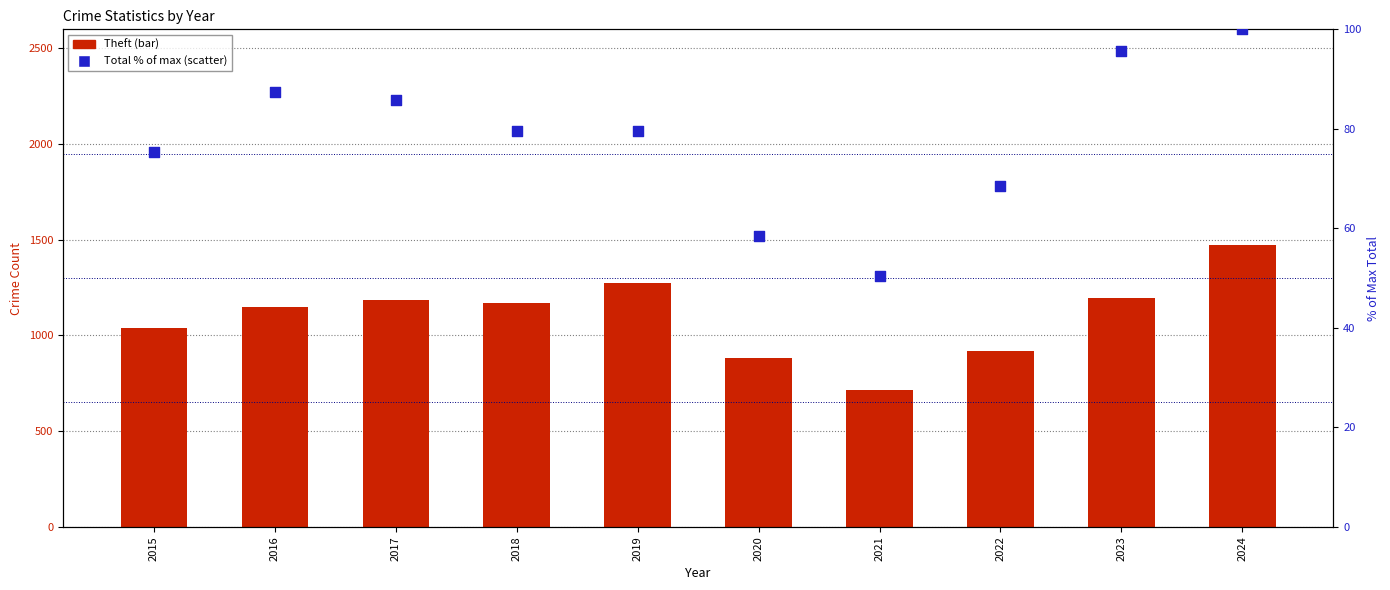

Which series reaches the minimum Y coordinate?

Total (% of max)